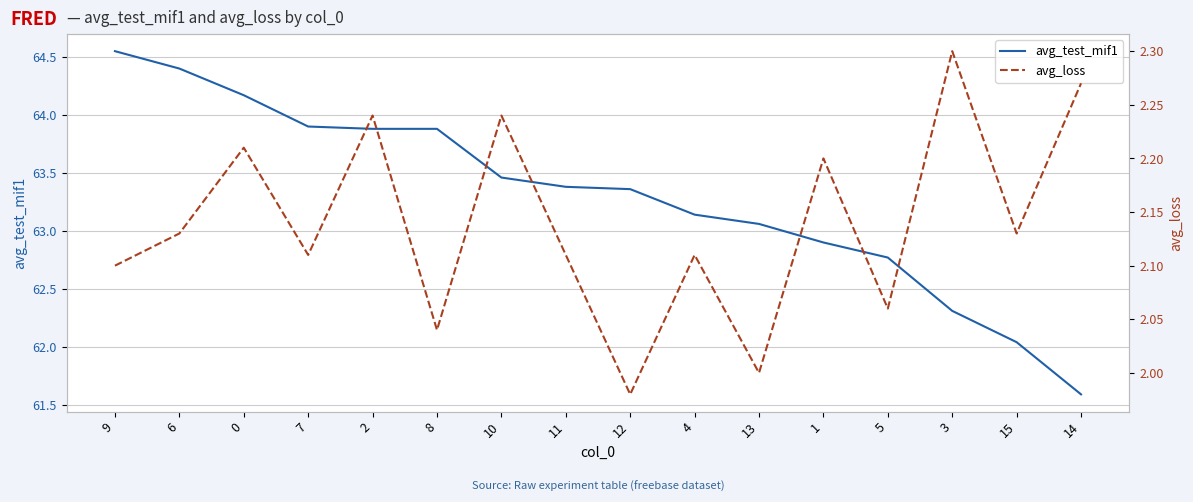

What is the total value across all series at 0?

66.4